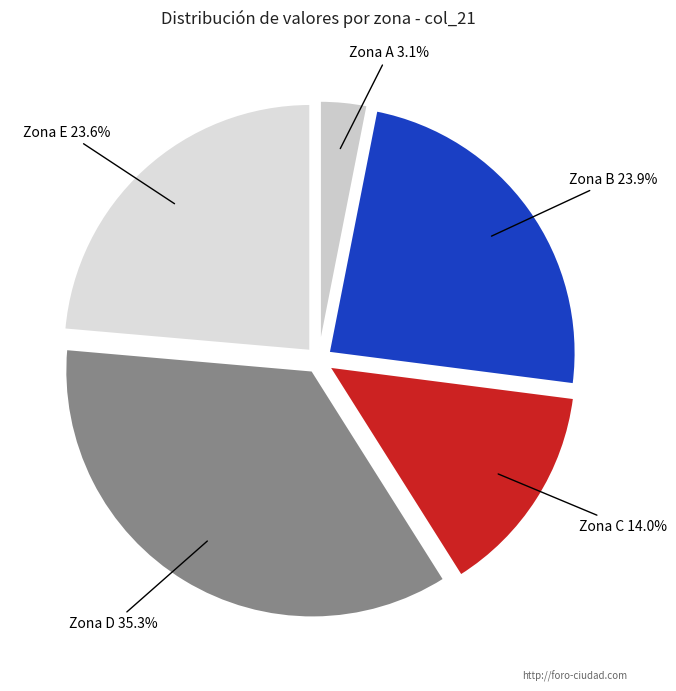

Does any single category account for the majority?

No